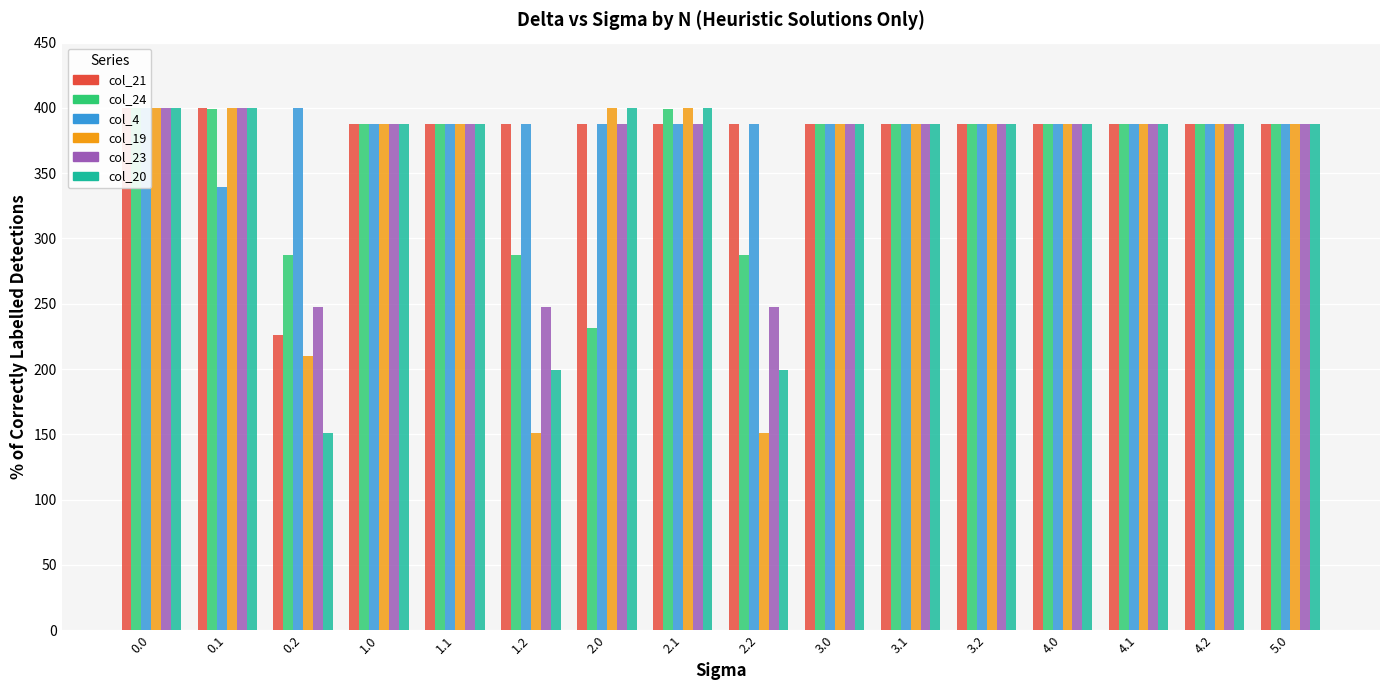

What is the sum of all col_21 values?

6070.4